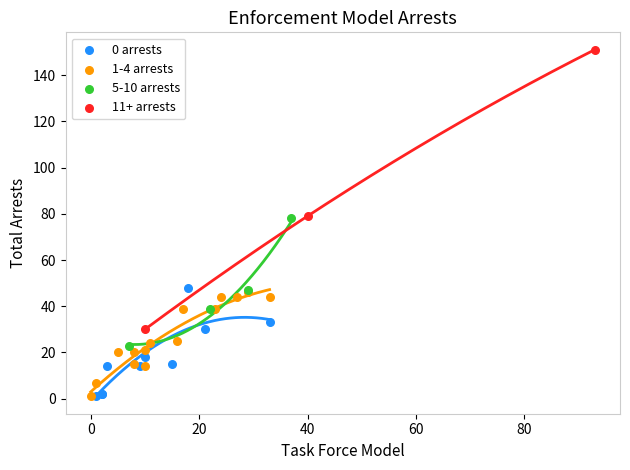

Which series has the largest Y range (max minus min)?

11+ arrests